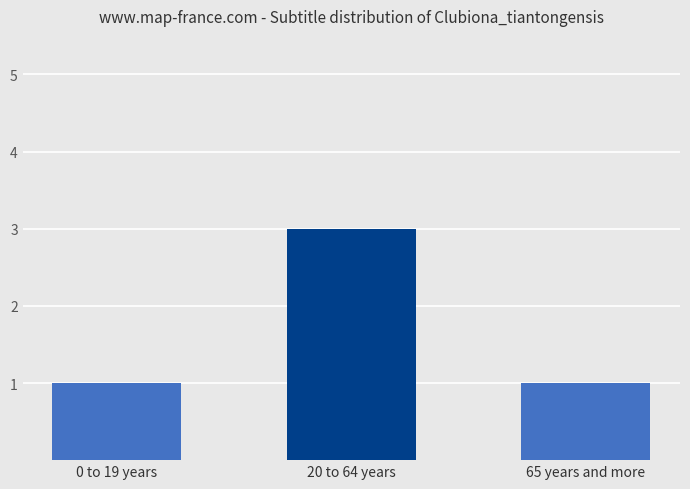

How many values are between 1 and 3?

3